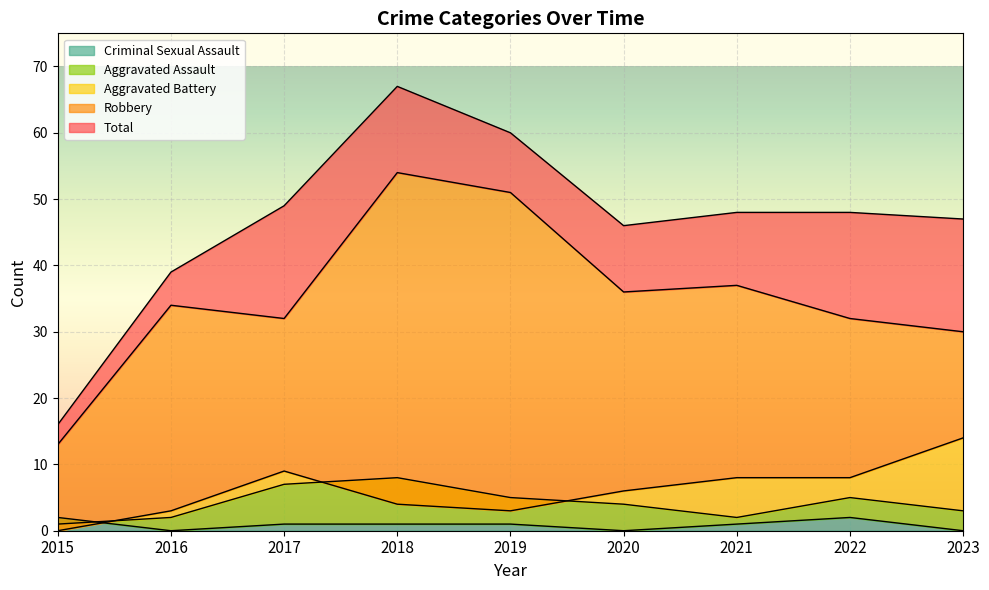

What is the difference between the highest and lowest values at 2022?

46